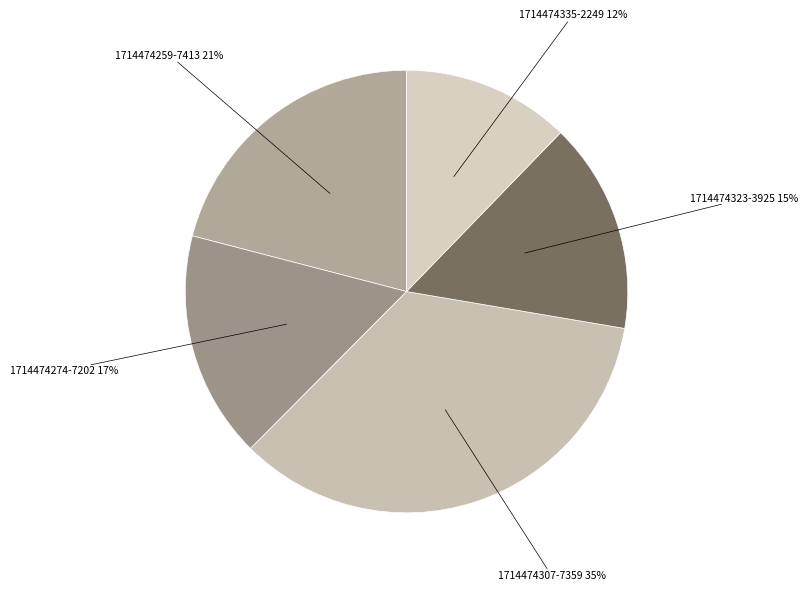

To the nearest percent, what is the difference between the 1714474259-7413 and 1714474274-7202 slice percentages?

4%